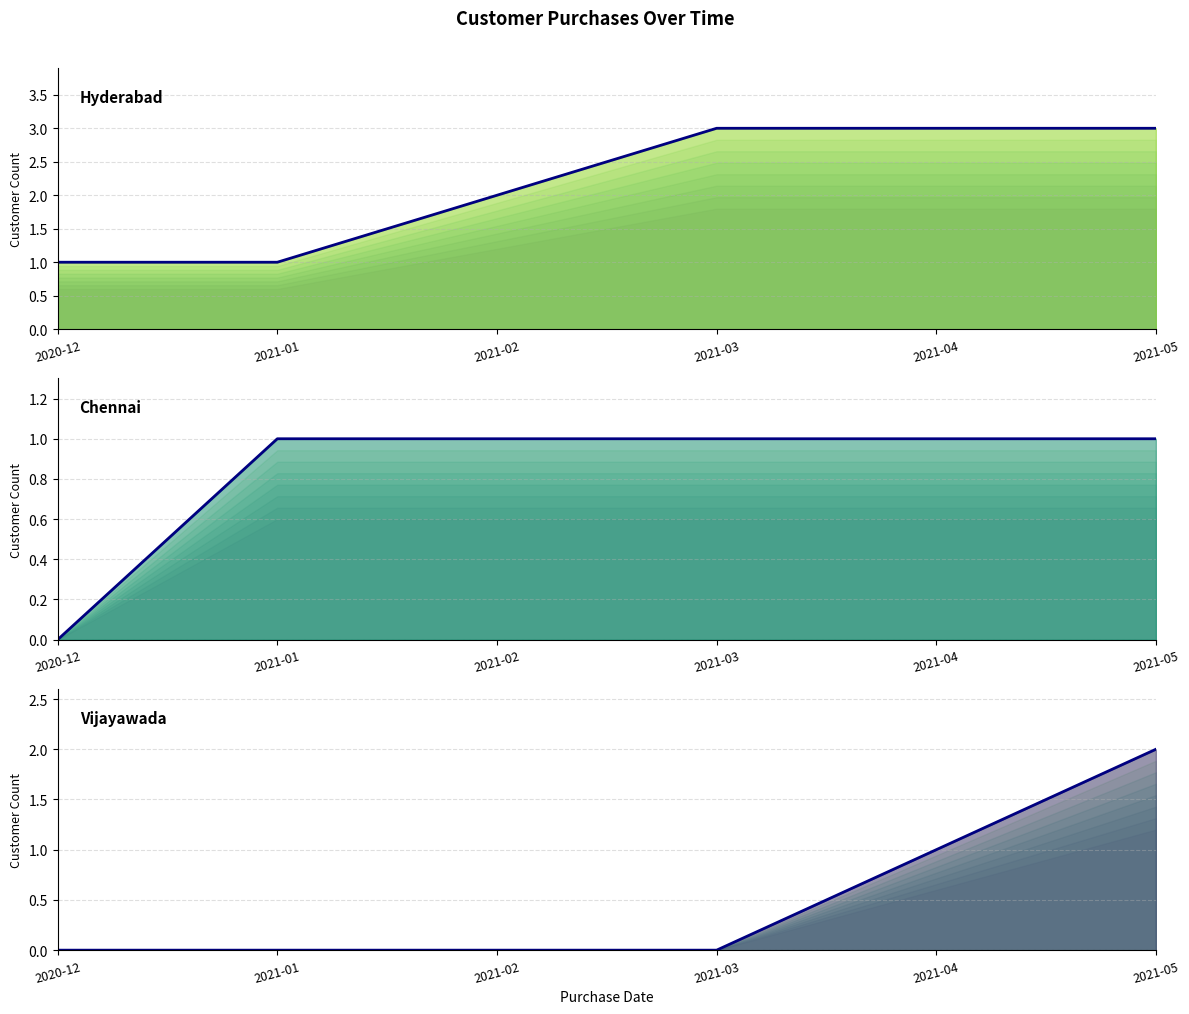

Reading left to right, extract all data points from this chart.

Hyderabad: 1	1	2	3	3	3
Chennai: 0	1	1	1	1	1
Vijayawada: 0	0	0	0	1	2